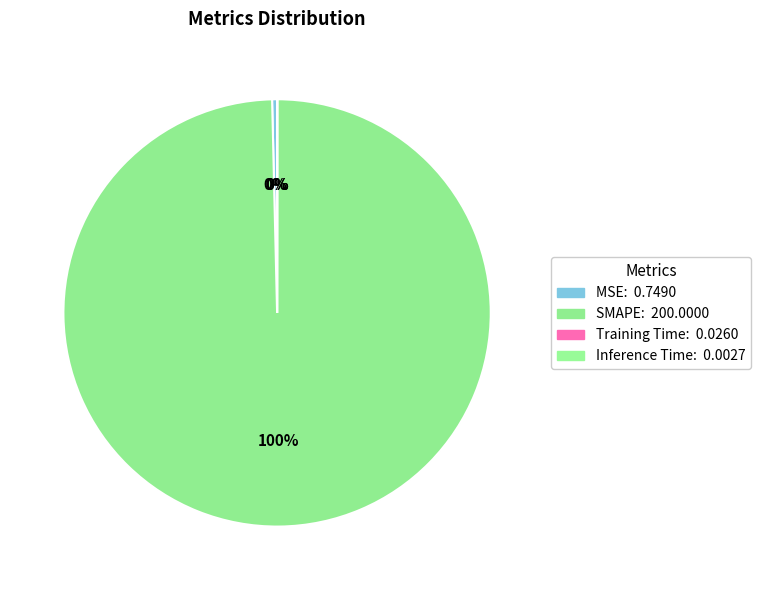

Count the number of slices in the pie.

4